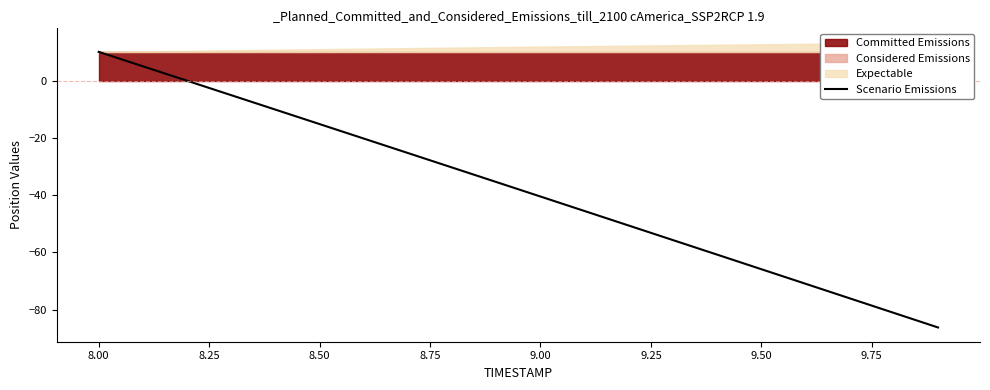

Reading right to left, transcribe all the data shown in this chart.

-86.2	-81.1	-76.0	-70.9	-65.8	-60.8	-55.7	-50.6	-45.5	-40.5	-35.4	-30.3	-25.3	-20.2	-15.2	-10.1	-5.1	-0.0	5.0	10.1